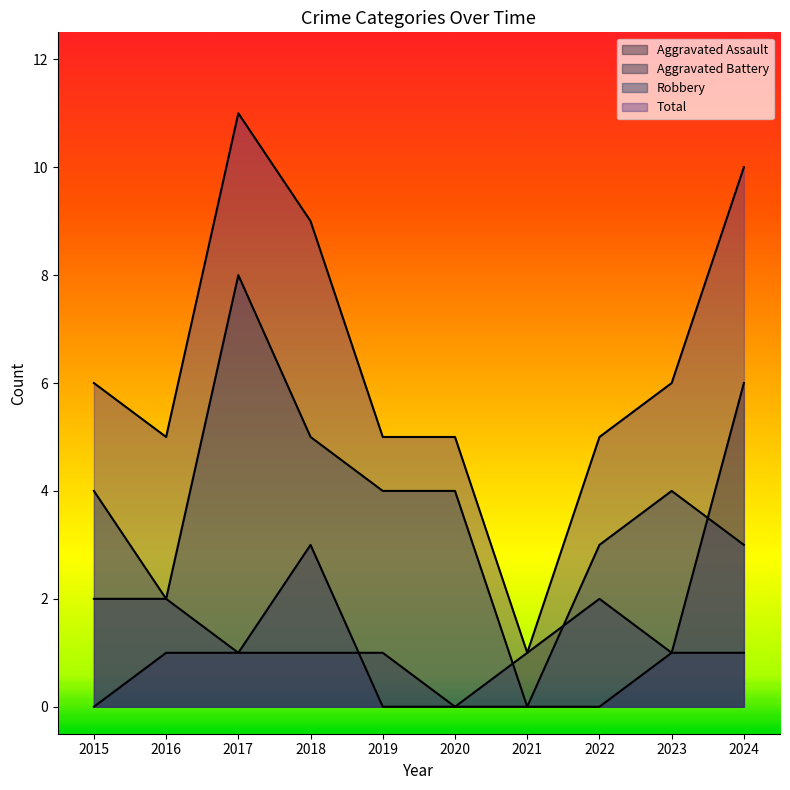

Count the number of data series in this chart.

4